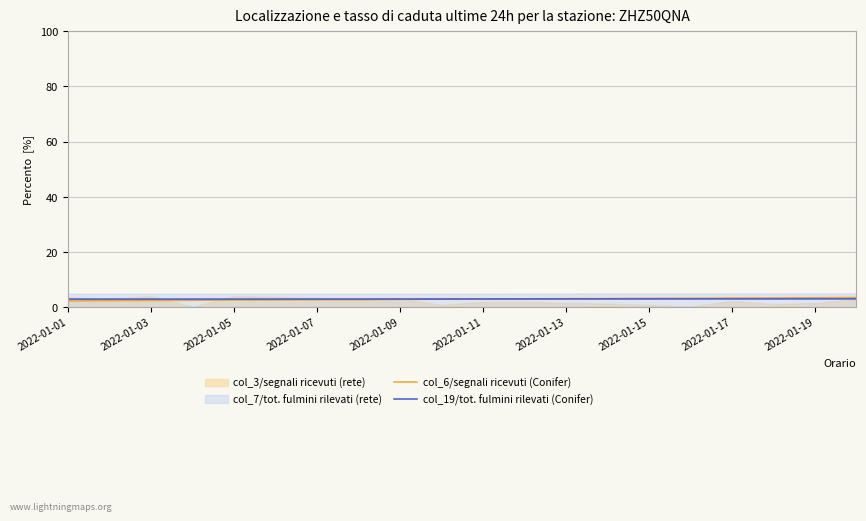

What is the spread (max minus min) of values at 19?

0.5